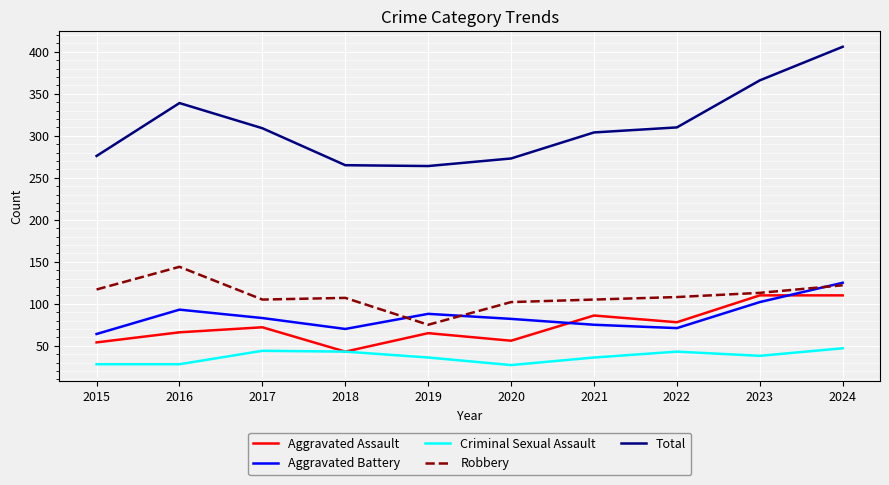

What is the greatest value displayed?

406